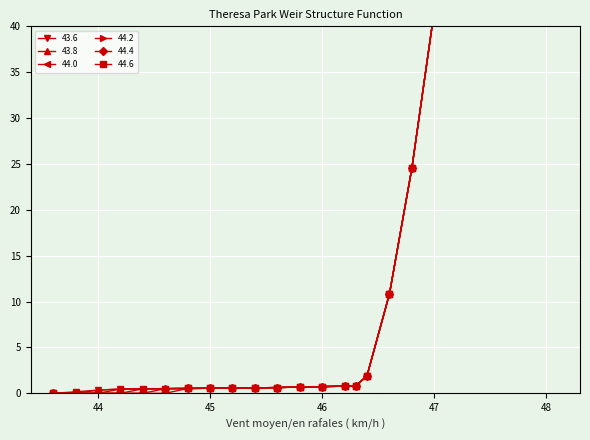

List the labels in order of y1=43.6 value, smallest first.

0, 1, 2, 3, 4, 5, 6, 7, 8, 9, 10, 11, 12, 13, 14, 15, 16, 17, 18, 19